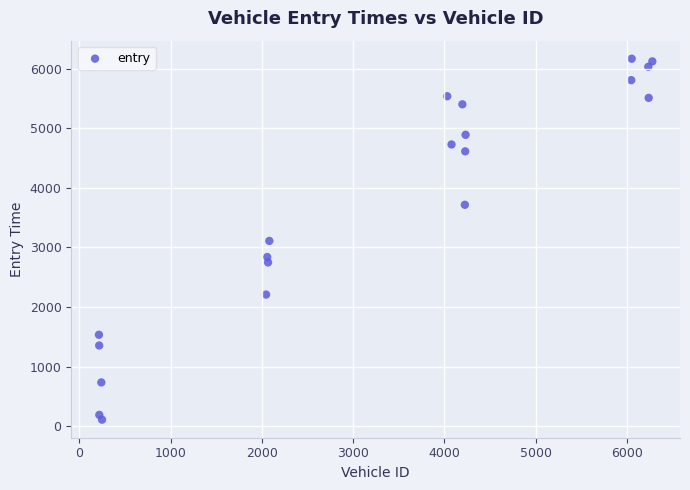

What is the range of X values (max minus min)?

6060.0